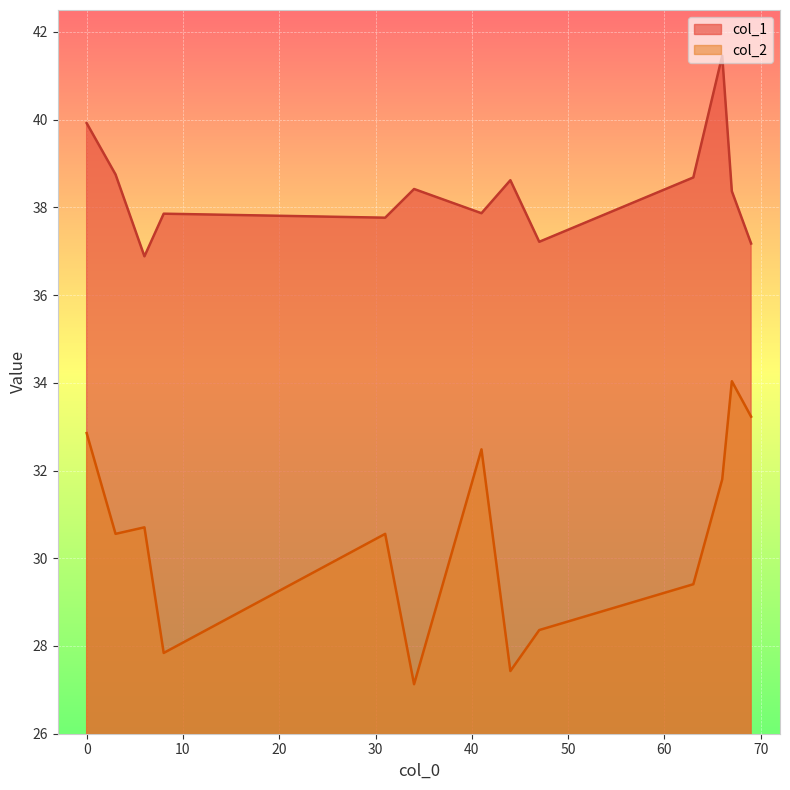

The value of col_1 at 31 is 12.6. True or false?

False